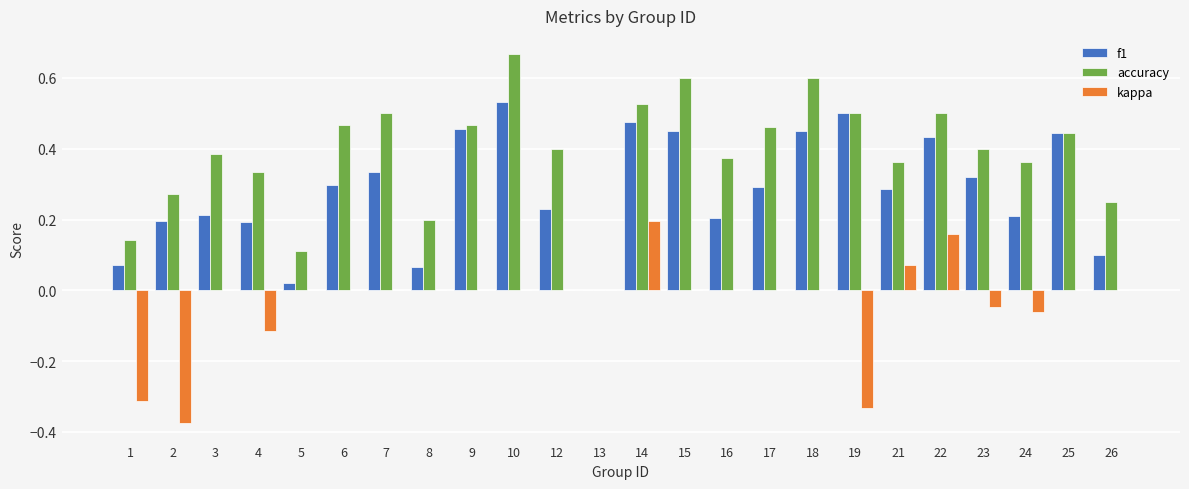

How many groups of bars are there?

24